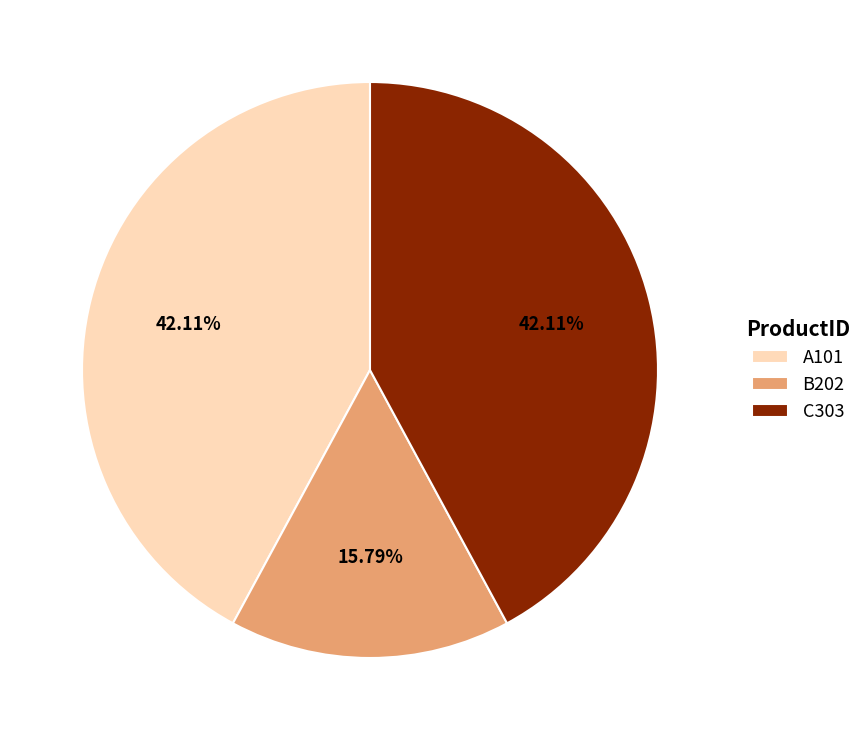

How many segments does this pie chart have?

3